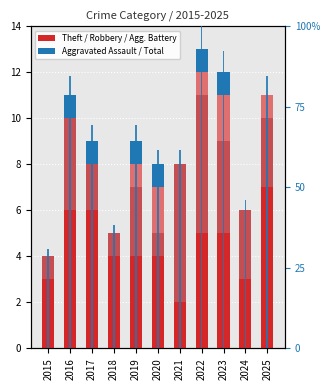

Between 2022 and 2025, which is larger?

2025